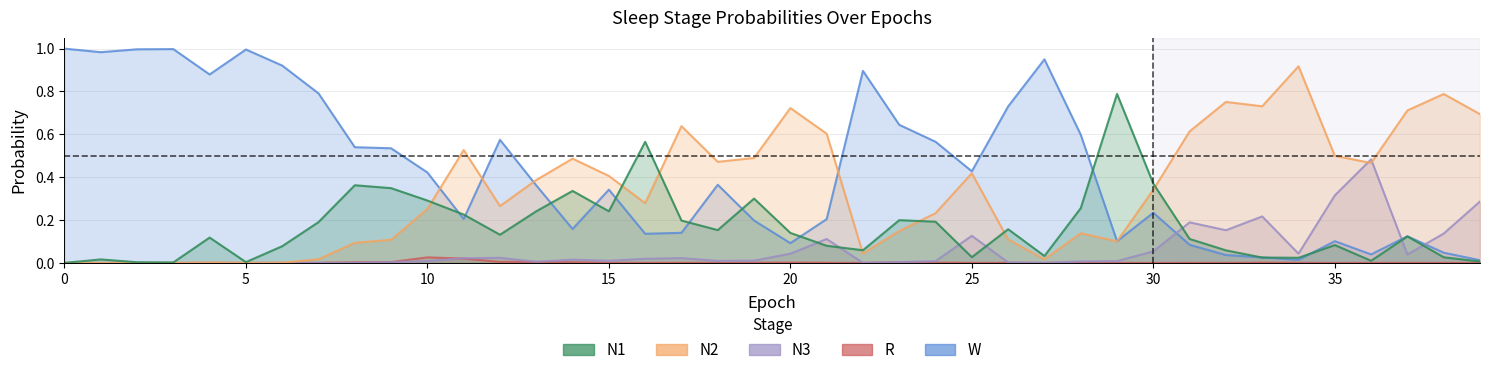

What are all the series names shown in the legend?

N1, N2, N3, R, W